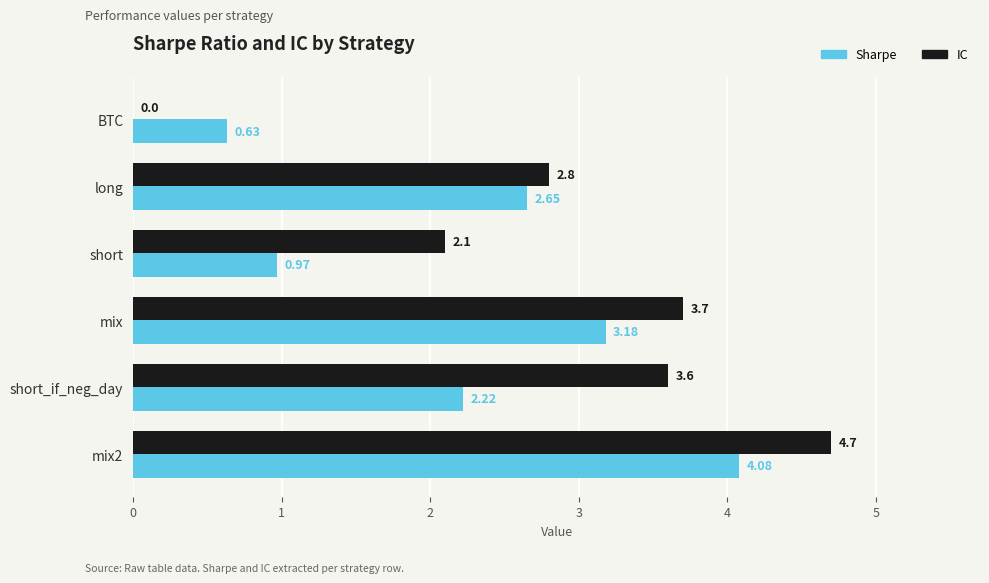

Where is Sharpe nearest to the value 2?

short_if_neg_day